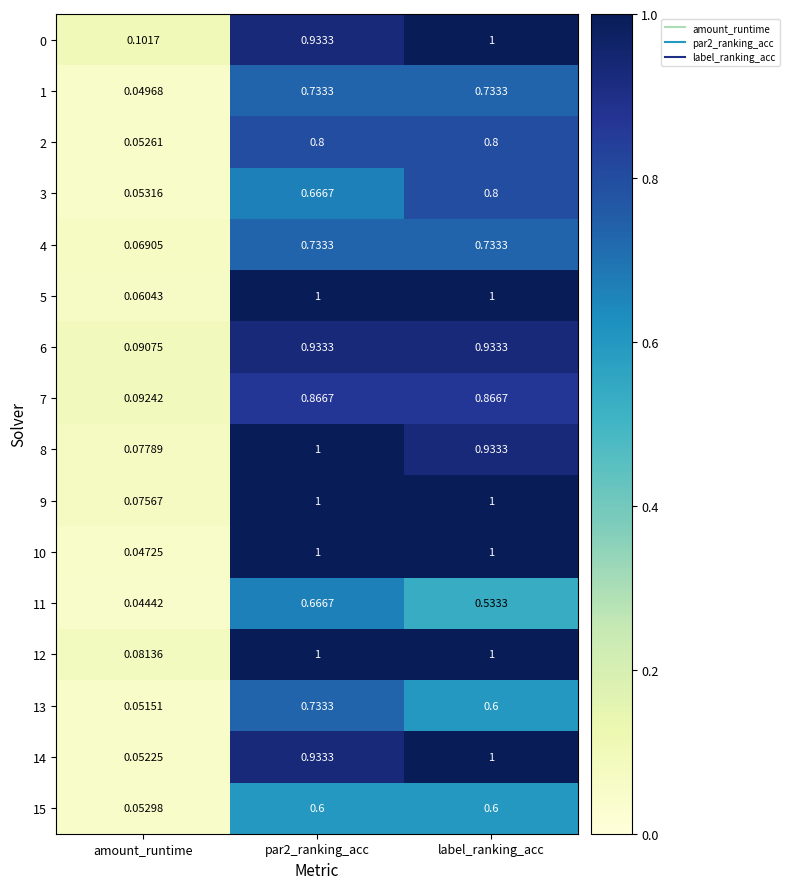

At which category does the chart reach its minimum across all series?

amount_runtime